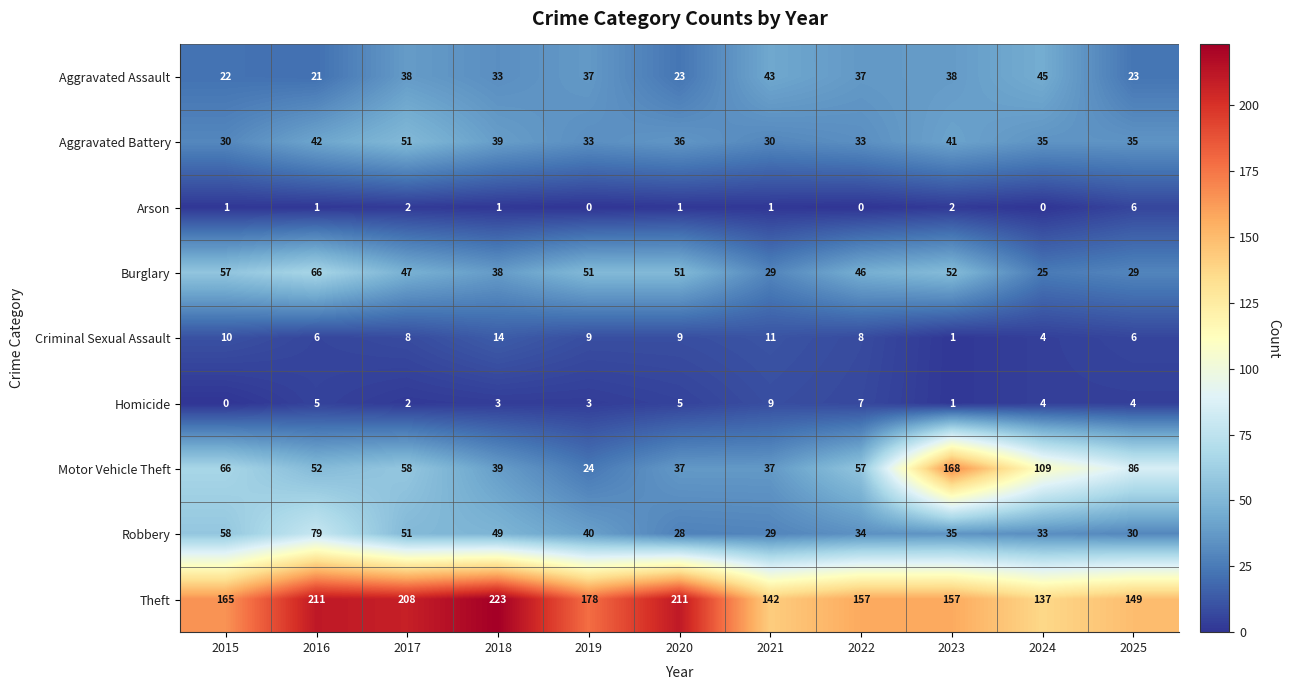

Where does the Criminal Sexual Assault series first go above 8?

2015